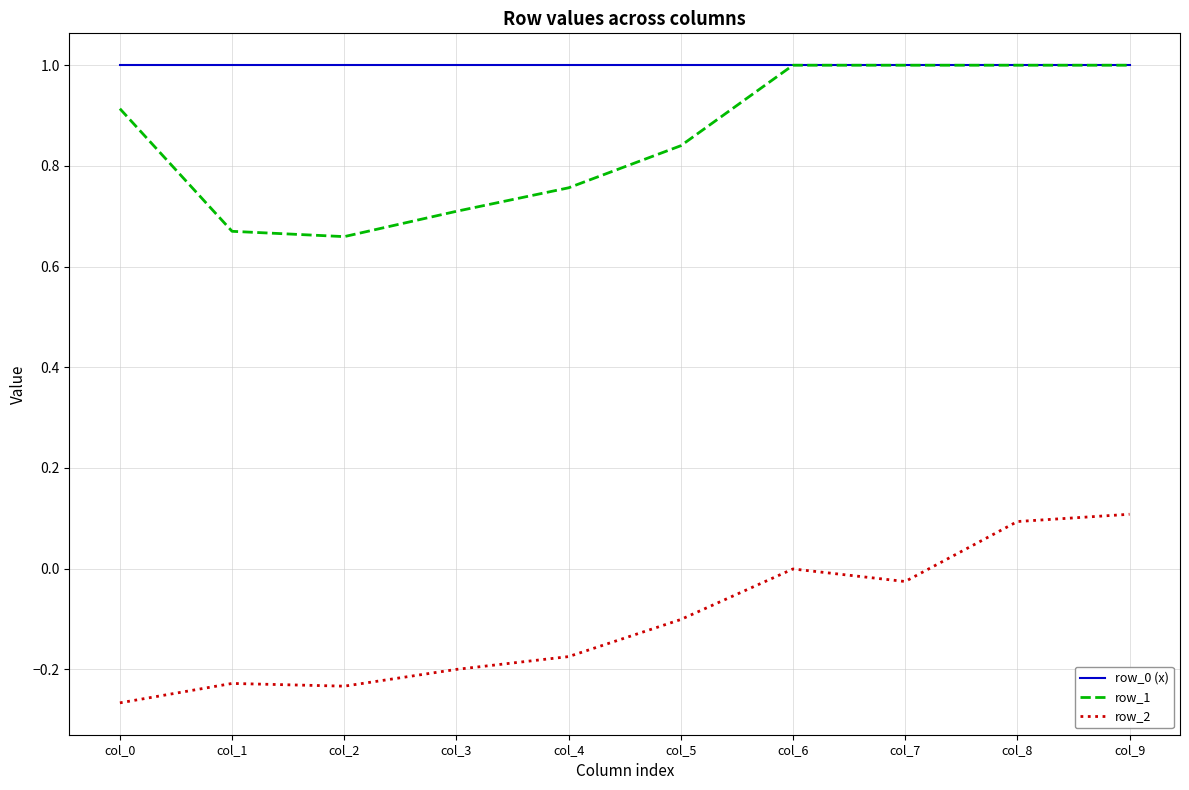

What is the sum of the row_1 values at col_4 and col_2?

1.4